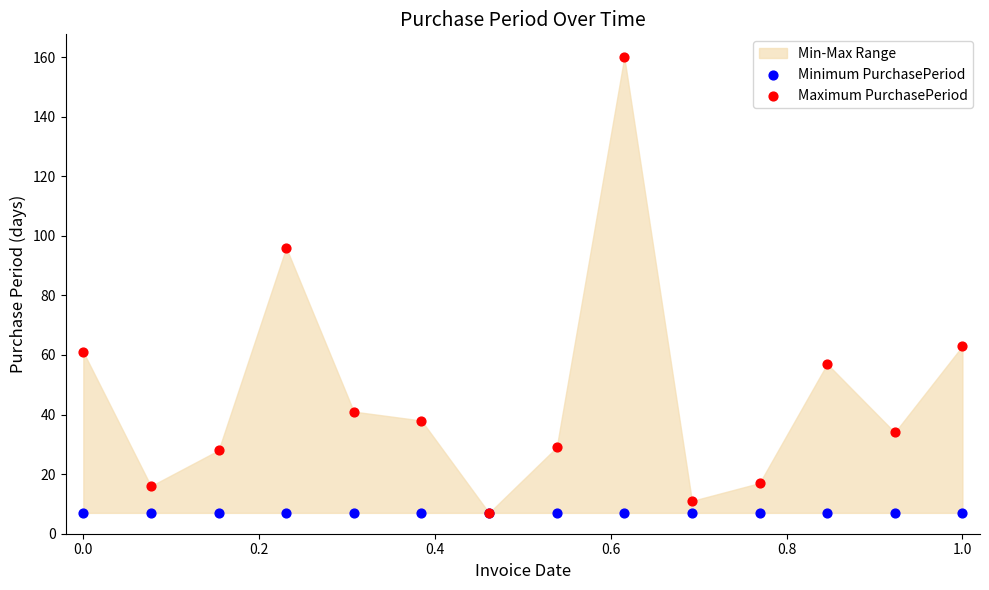

Across all series, what Y value is closest to 83?

96